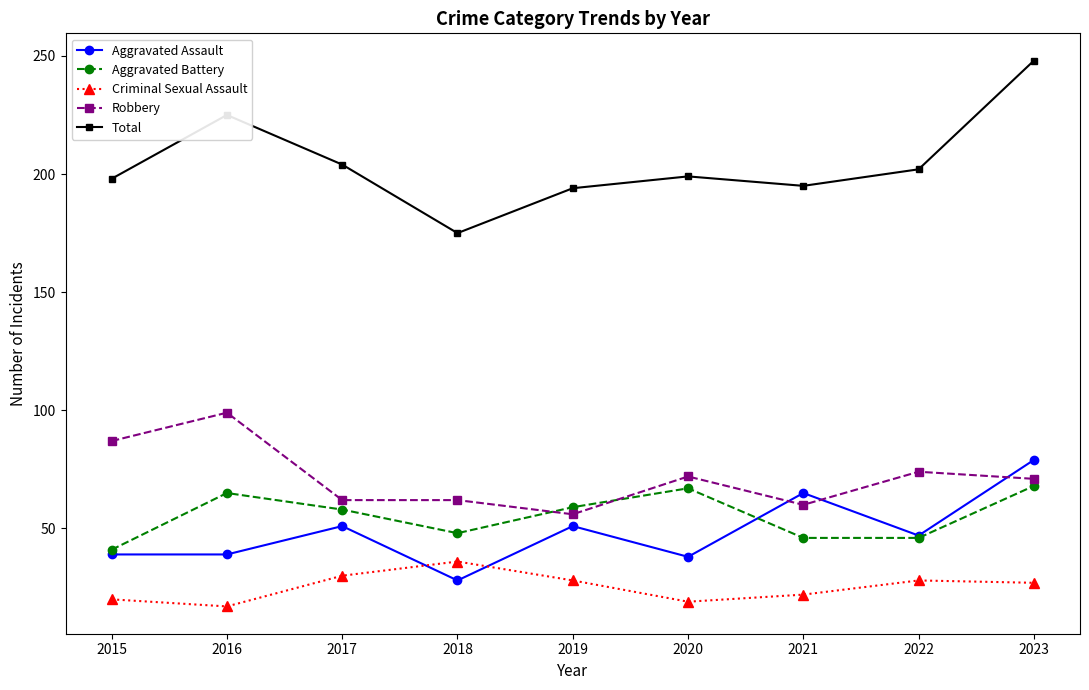

True or false: Aggravated Battery has more than 0 interior local peaks.

True